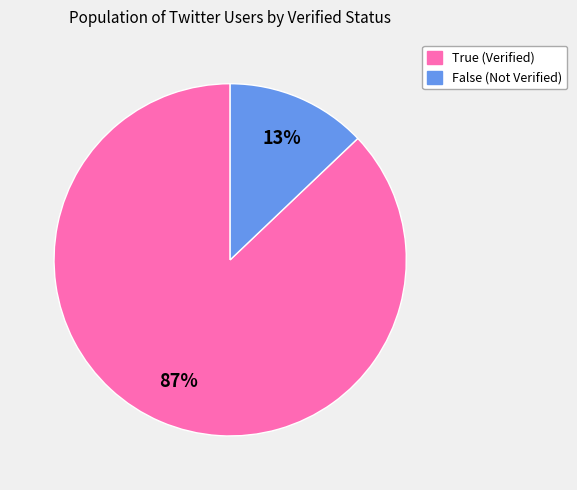

To the nearest percent, what is the difference between the largest and smallest slice percentages?

74%